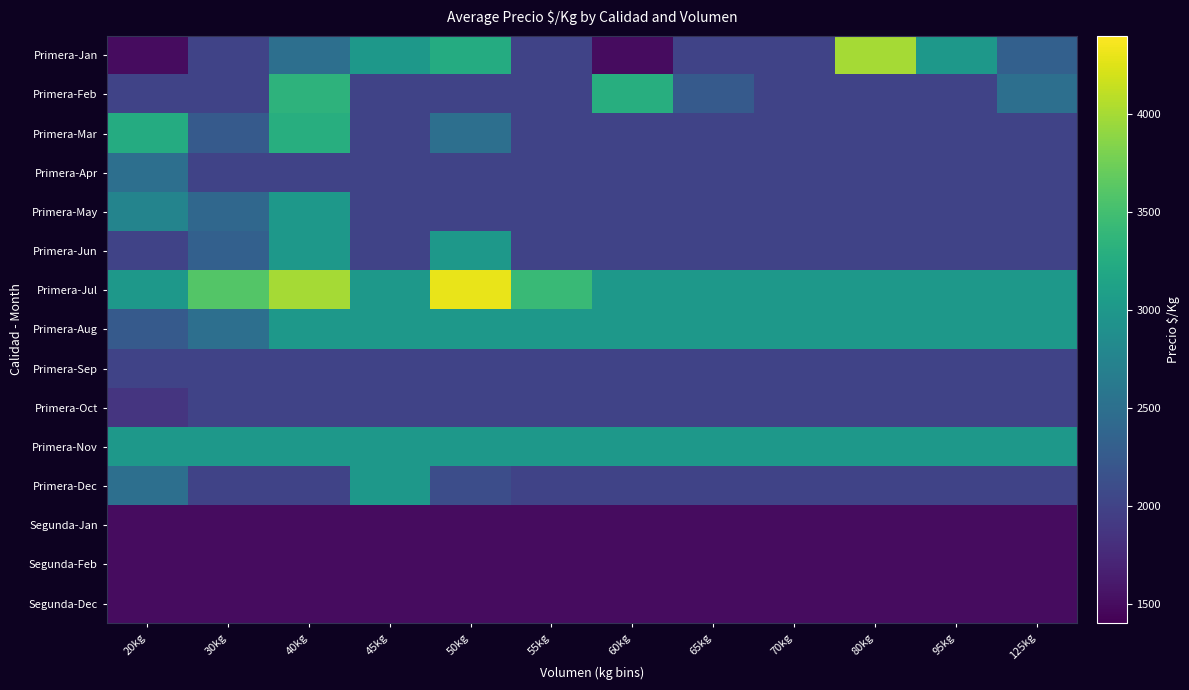

Which series has the largest range (max minus min)?

Primera-Jan